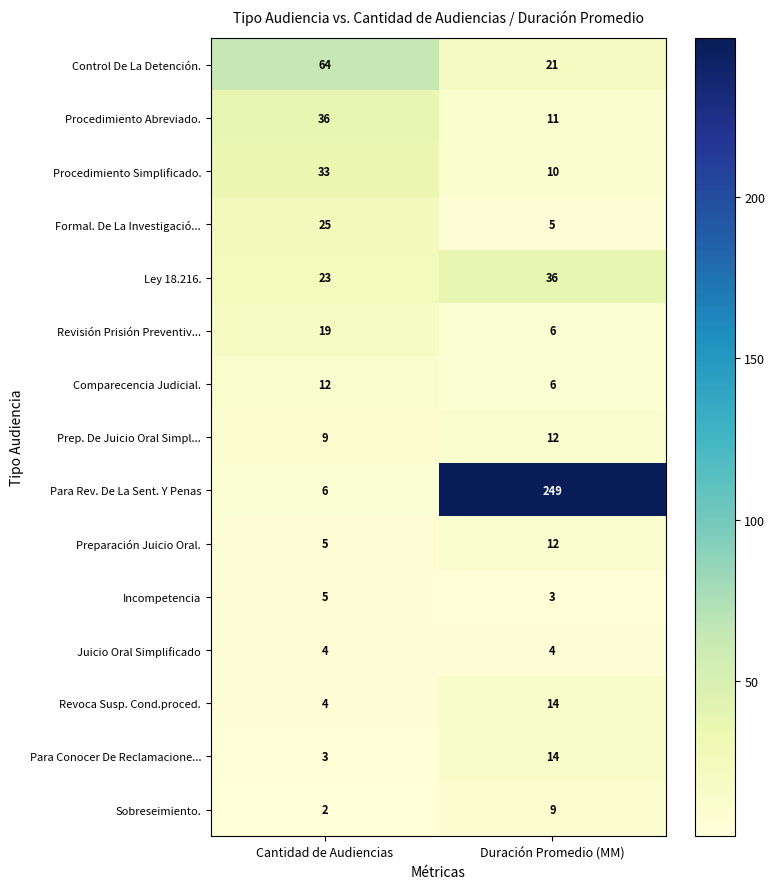

The Preparación Juicio Oral. series shows 8 at Duración Promedio (MM). True or false?

False